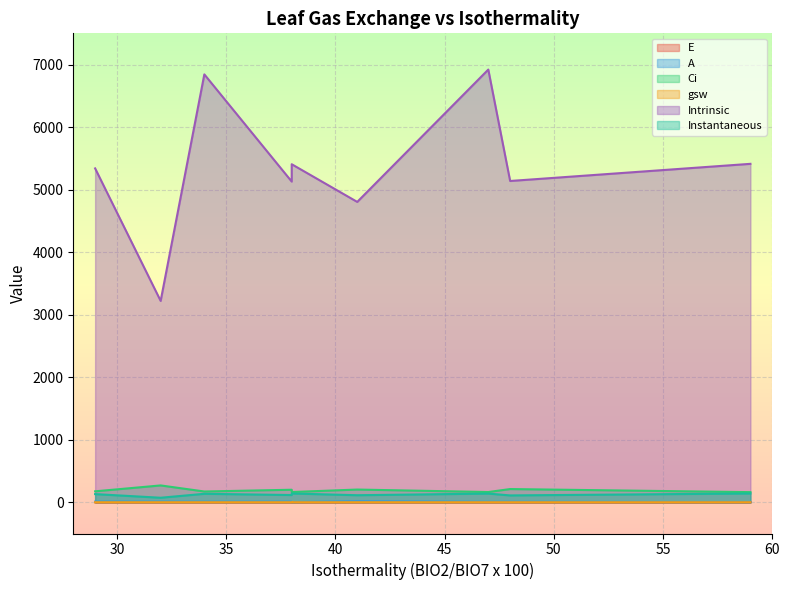

The value of A at 47 is 6.6. True or false?

True